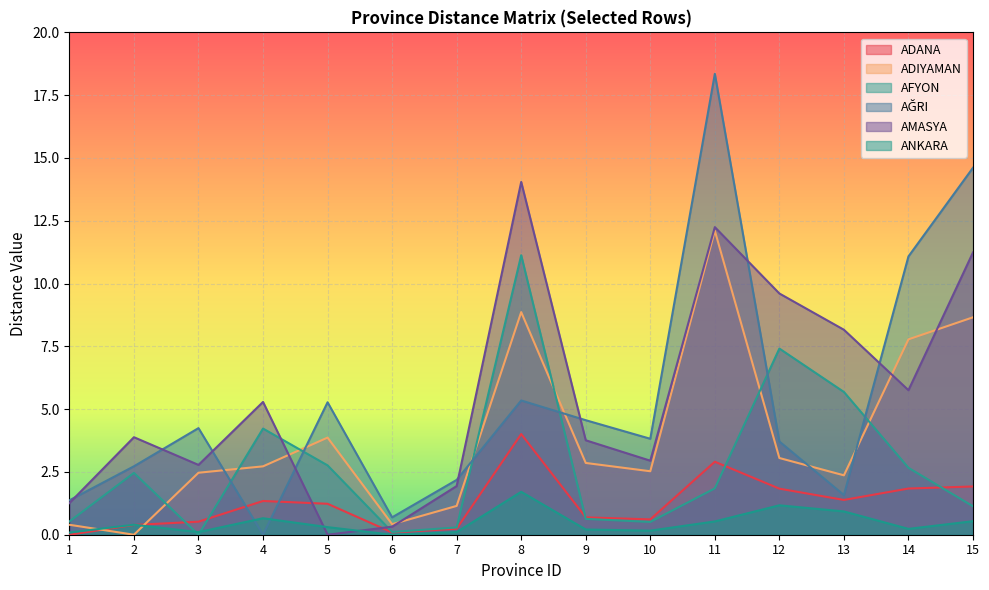

Is it true that ANKARA equals 0.1 at 14?

False